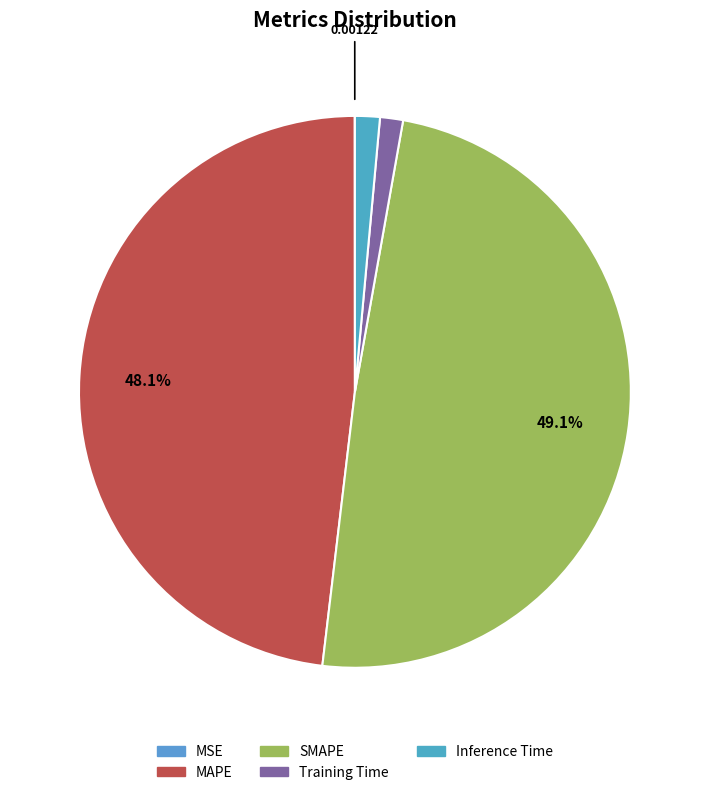

Is there any slice that represents more than half of the pie?

No